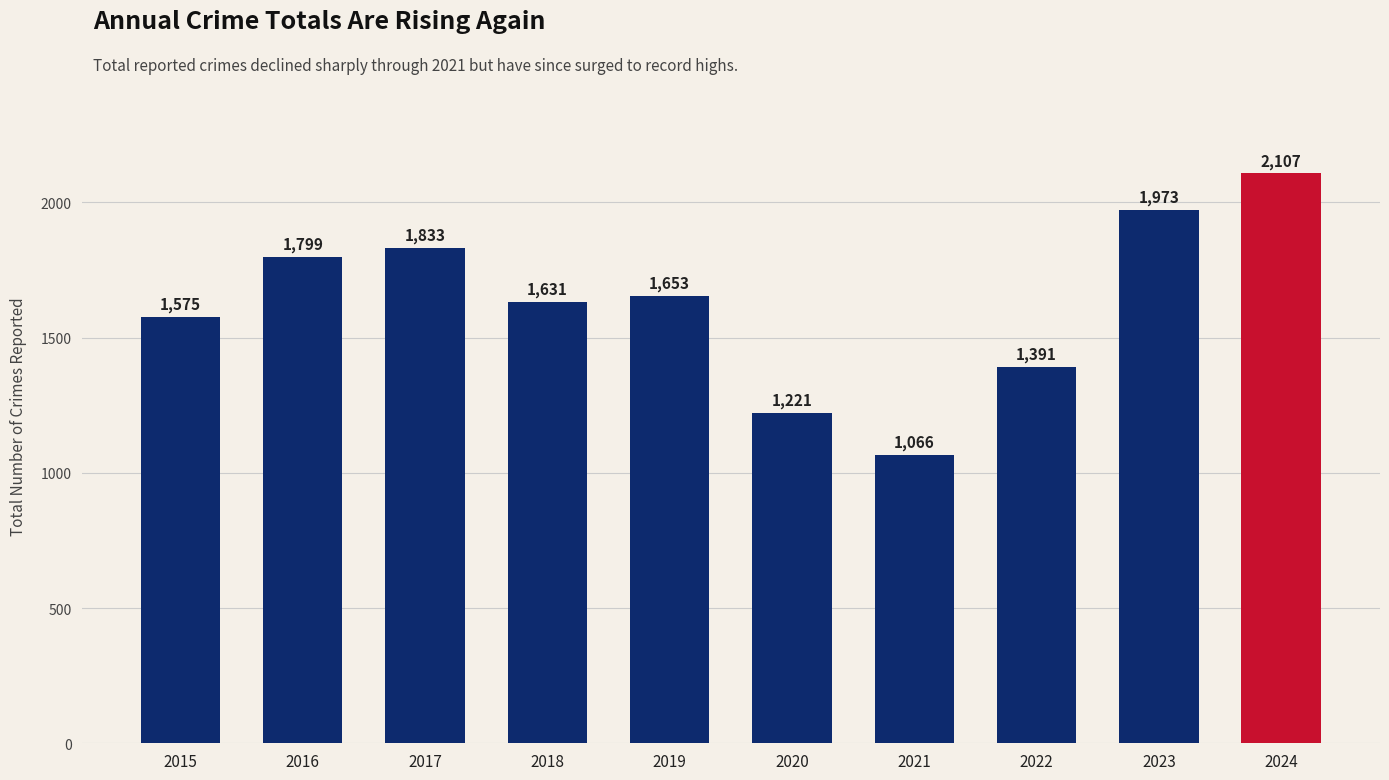

The value at 2016 is 705. True or false?

False